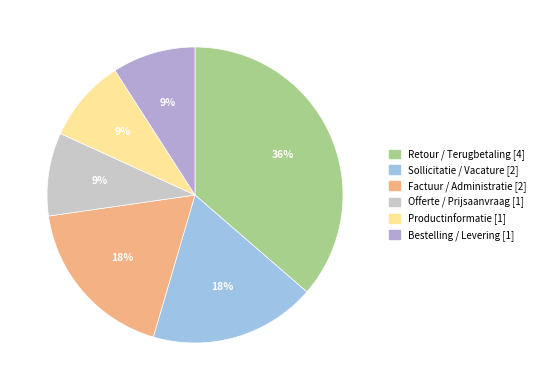

Combined, do Productinformatie and Retour / Terugbetaling account for over 50%?

No